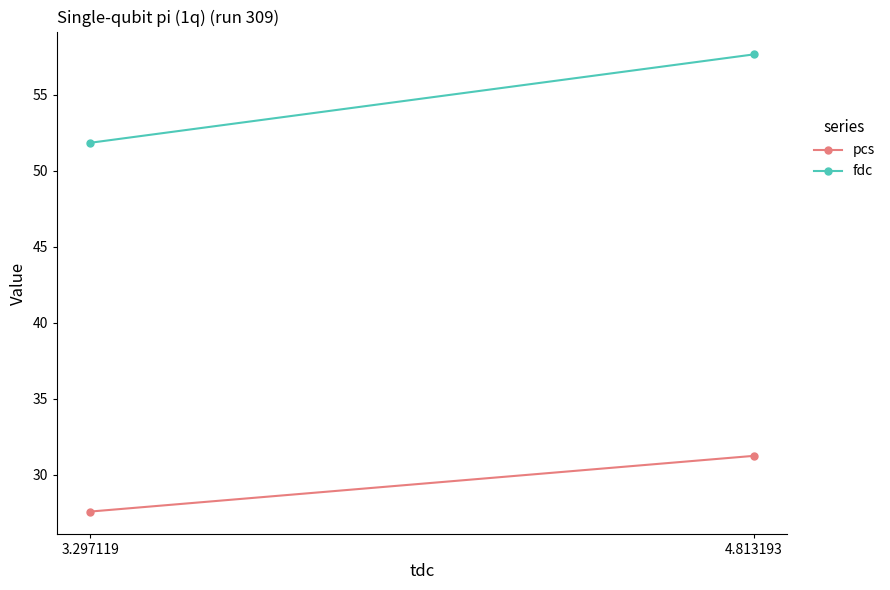

Between 3.297119 and 4.813193, which series saw the biggest shift?

fdc